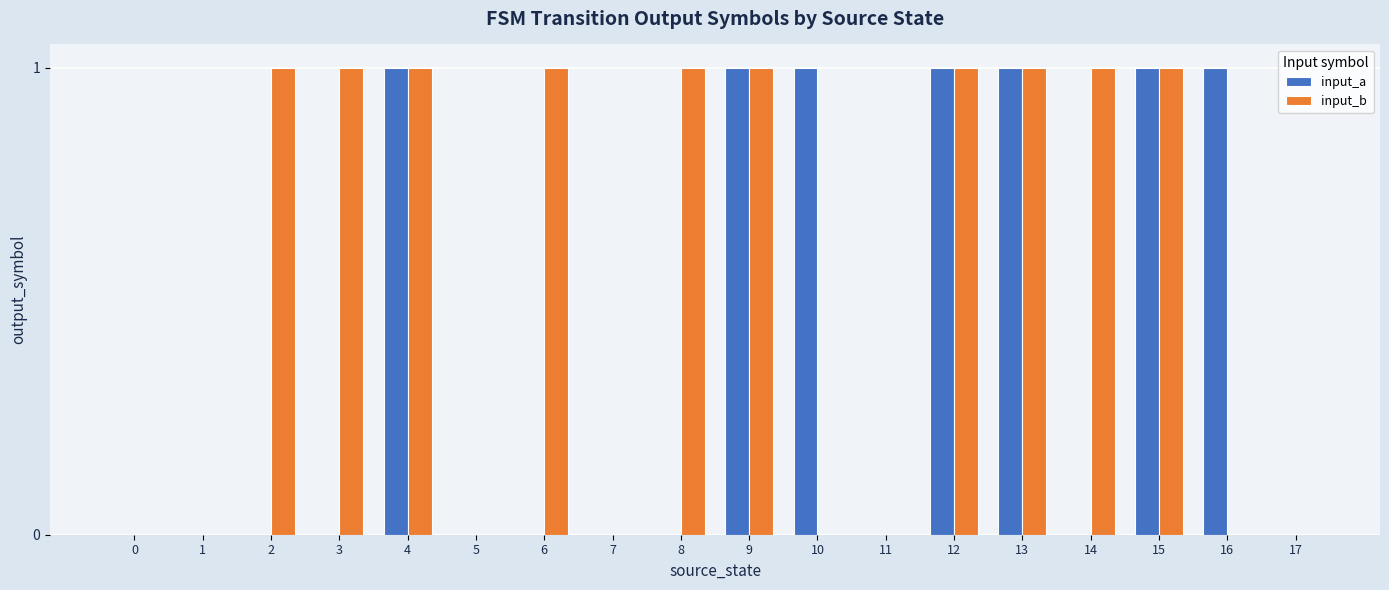

What value does the input_b series have at 14?

1